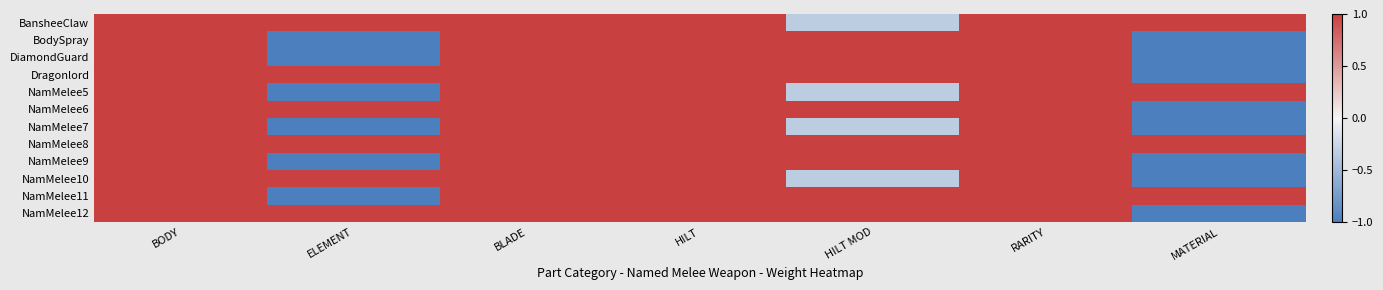

At which category does the chart reach its peak across all series?

BODY